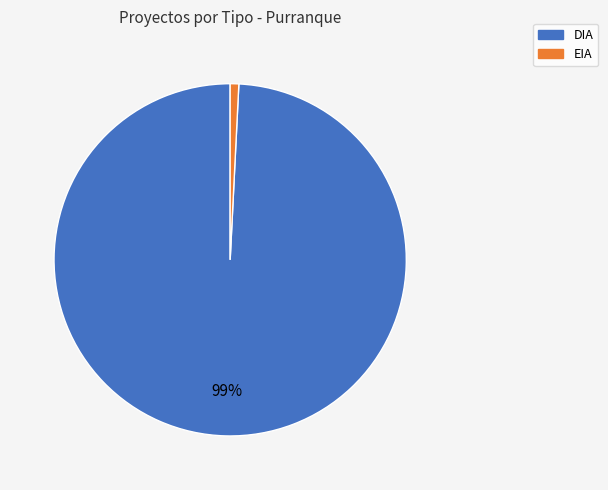

Rank the categories by value from lowest to highest.

EIA, DIA